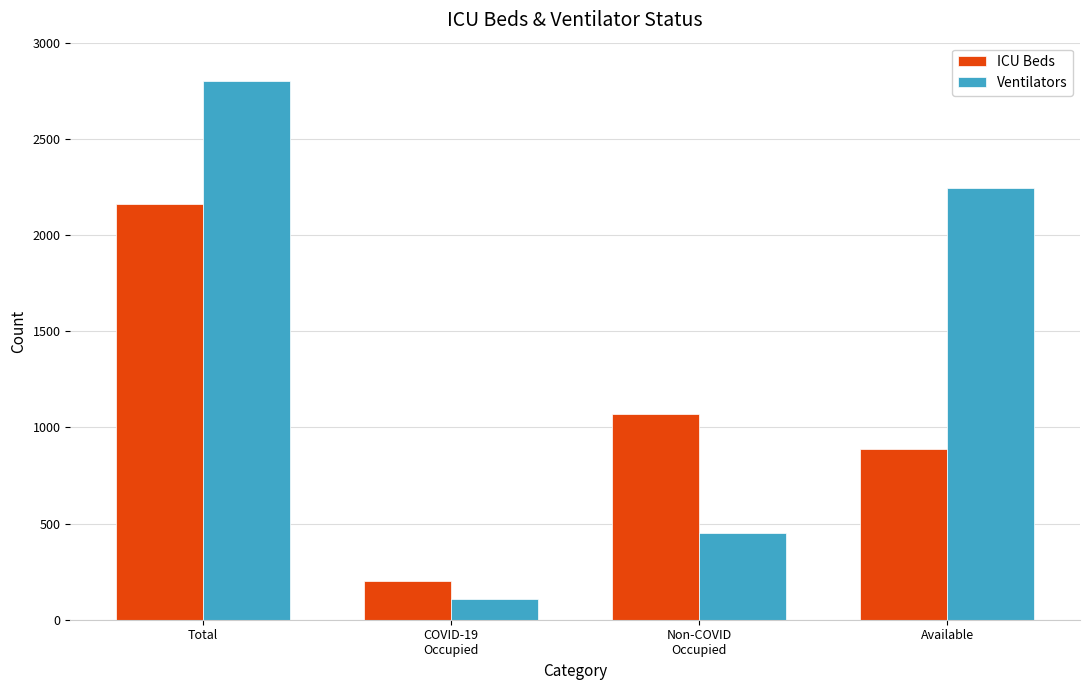

Where does the Ventilators series first go above 2243?

Total